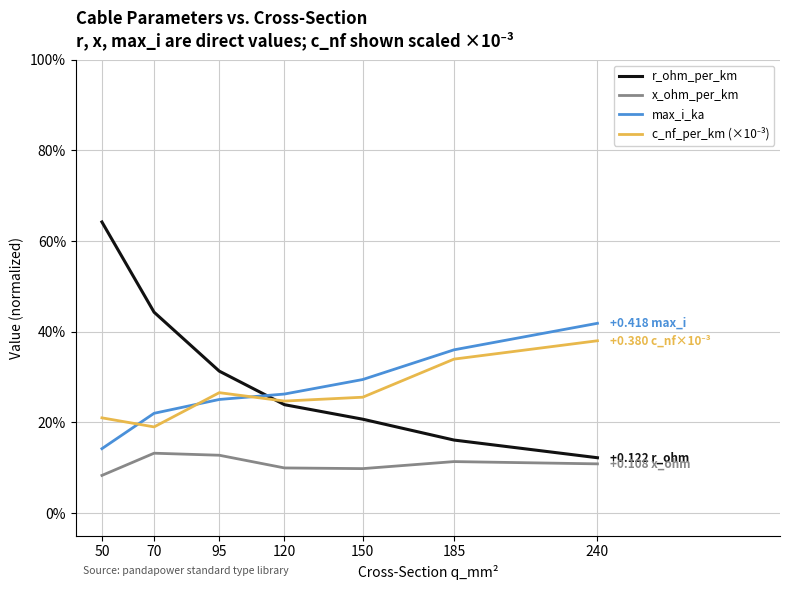

Which category has the lowest value in the max_i_ka series?

50